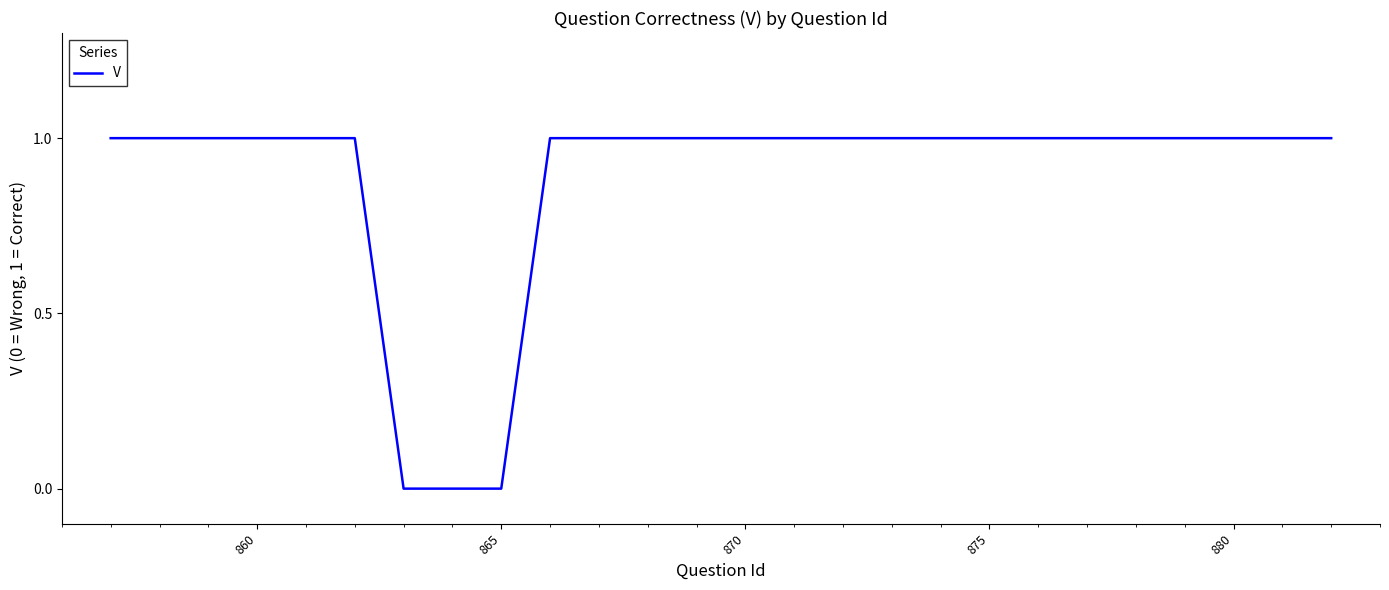

Is this an area chart (filled region under the line)?

No